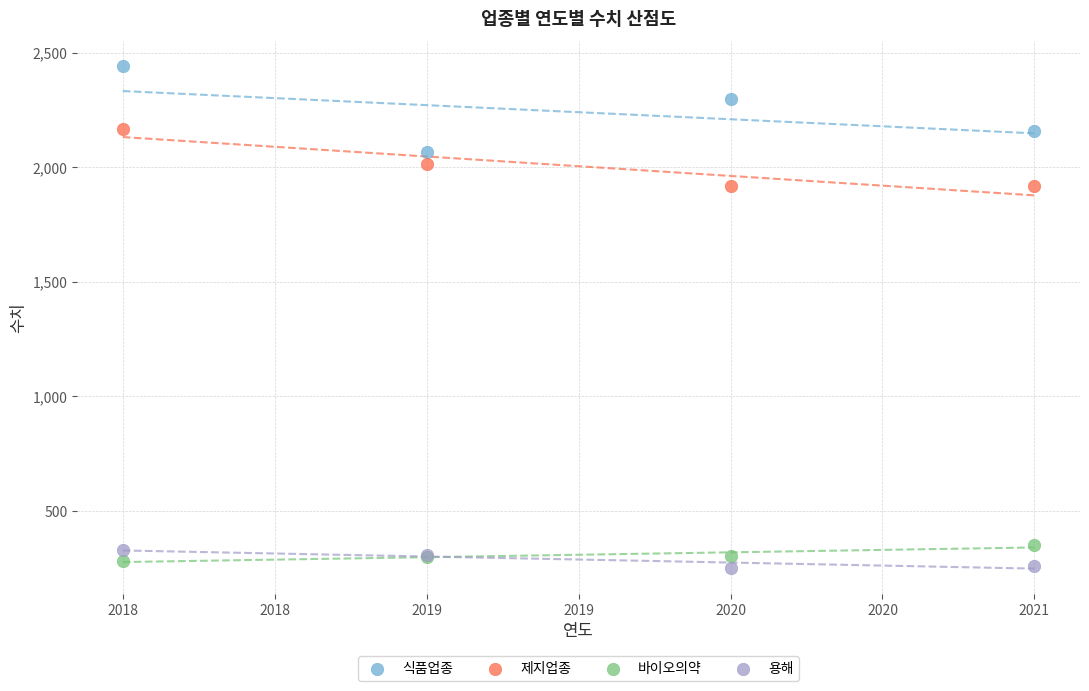

Which series reaches the maximum Y coordinate?

식품업종